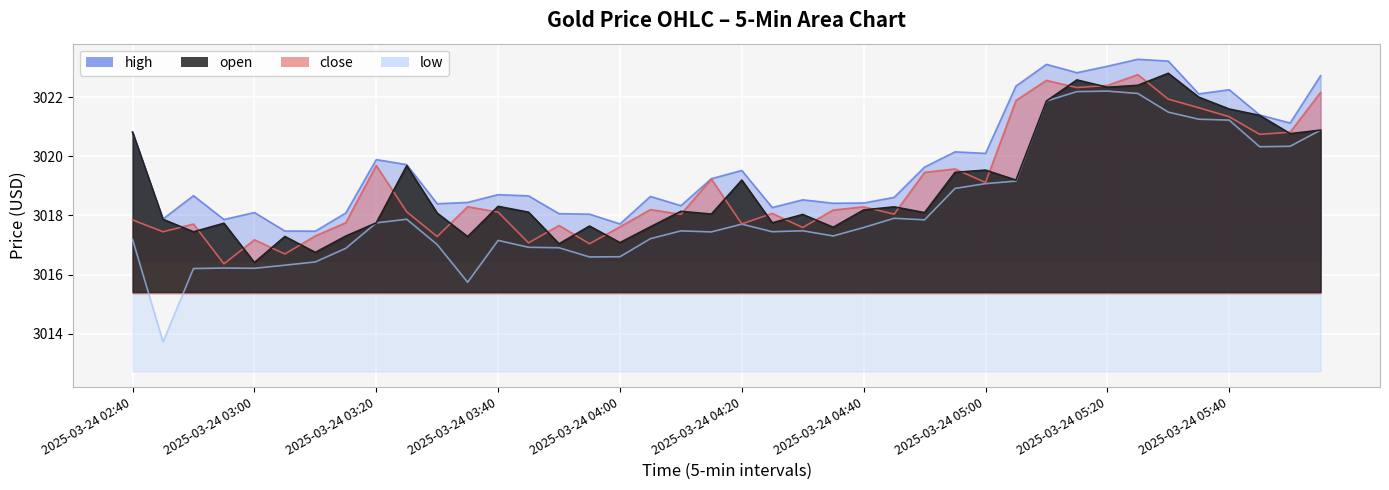

Rank the series by their maximum value, from lowest to highest.

low, close, open, high